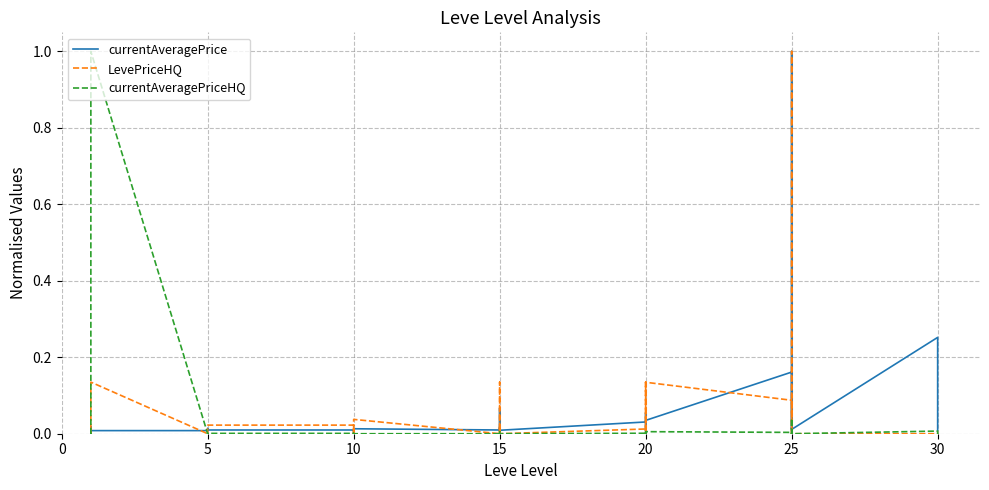

How many lines are shown in the chart?

3